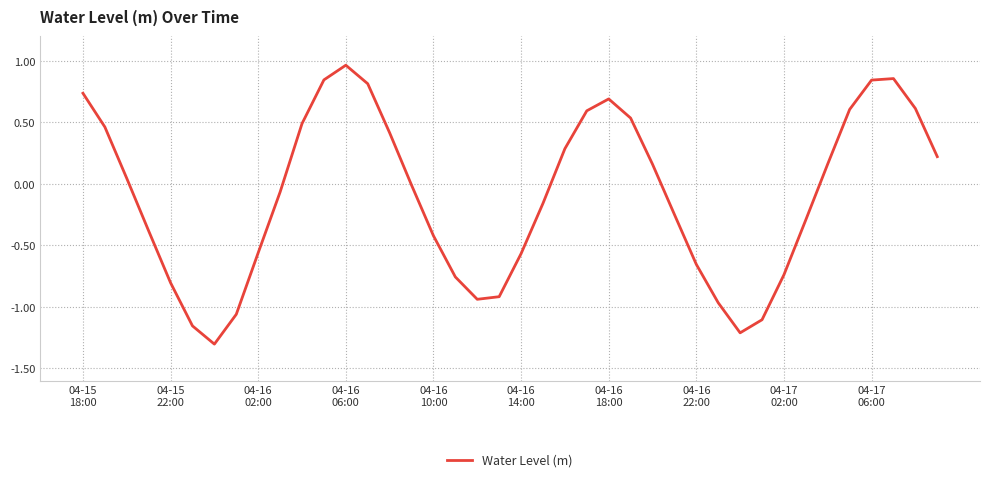

What is the minimum value shown in the chart?

-1.3